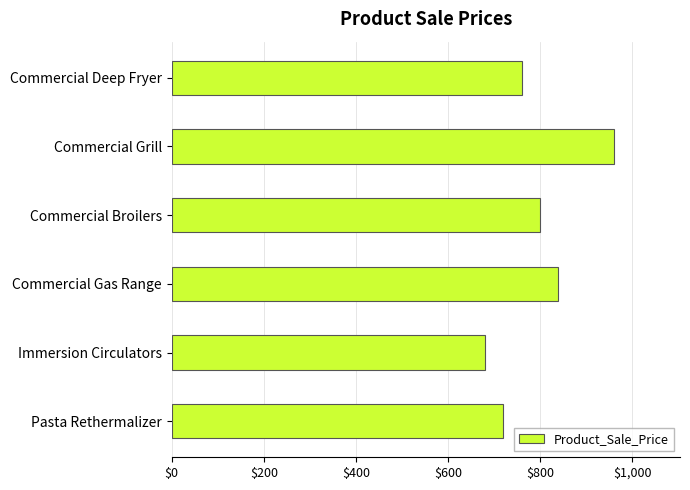

What is the difference between the maximum and minimum values?

280